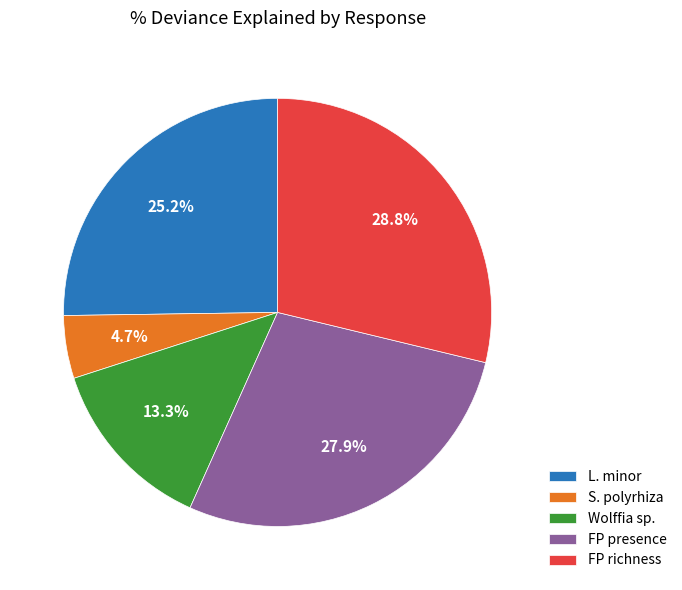

What percentage is the S. polyrhiza slice, to the nearest percent?

5%